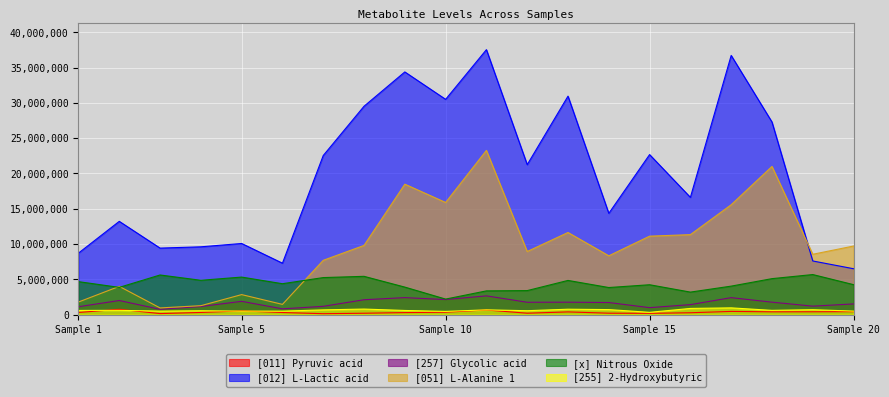

Which series has the largest range (max minus min)?

[012] L-Lactic acid